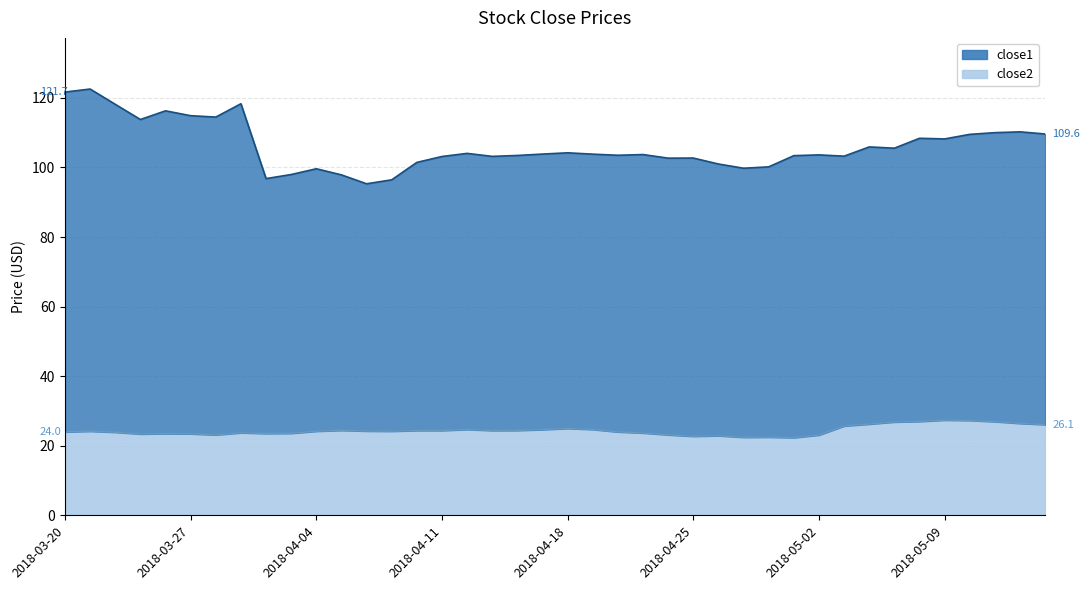

How many values in the close2 series exceed 24?

22